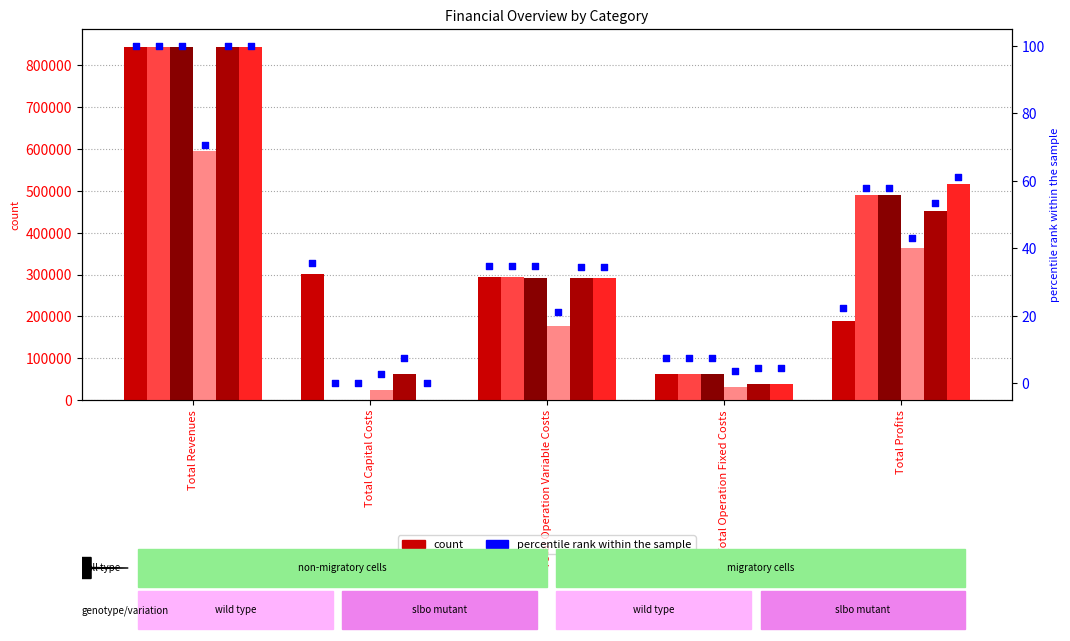

At which category is the sum across all series the highest?

Total Revenues